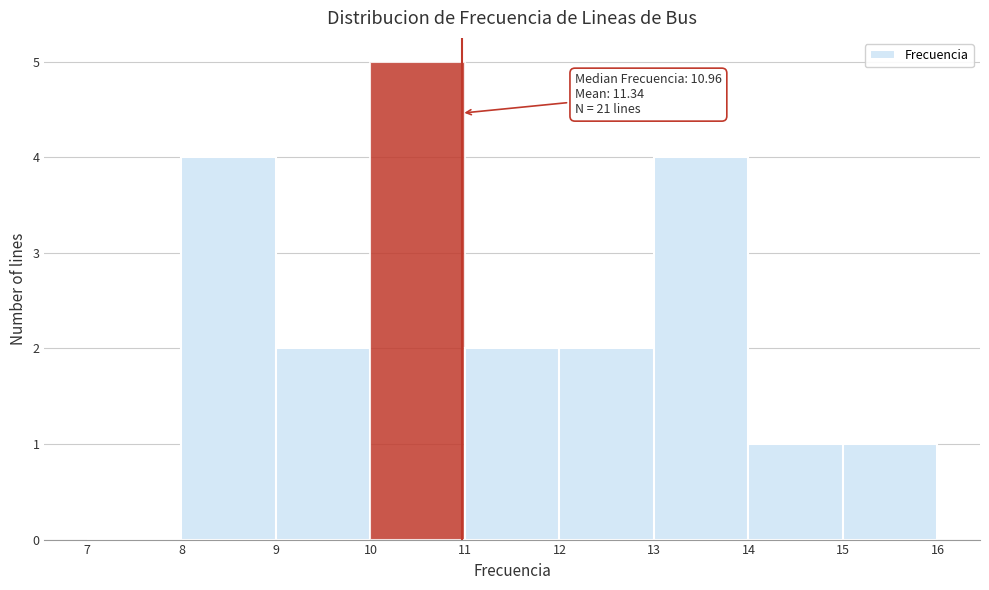

Over which range of the x-axis is the bar tallest?

10 to 11